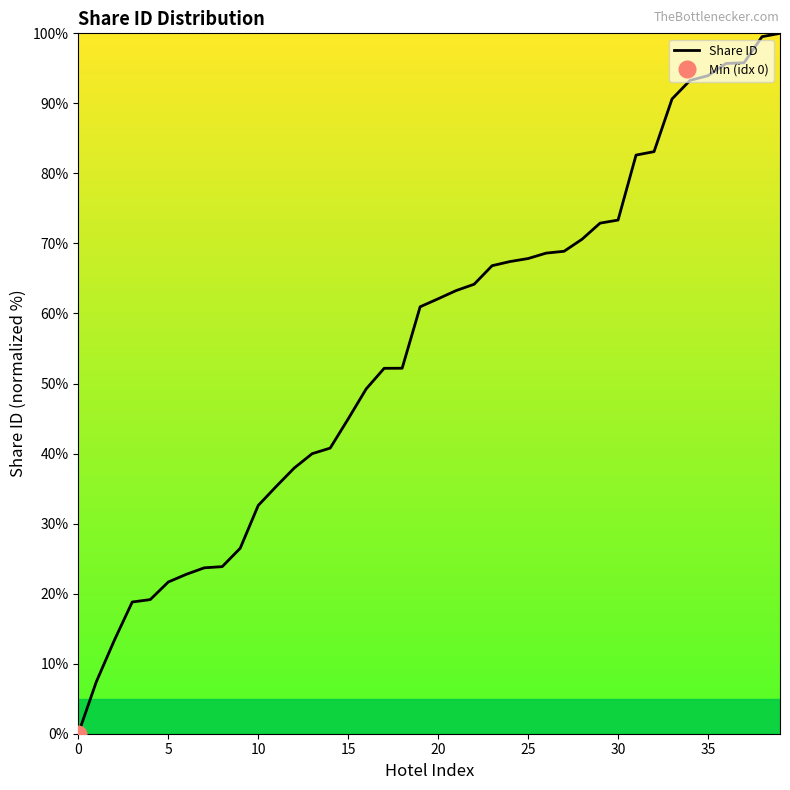

What is the label of the 12th point from the right?

28